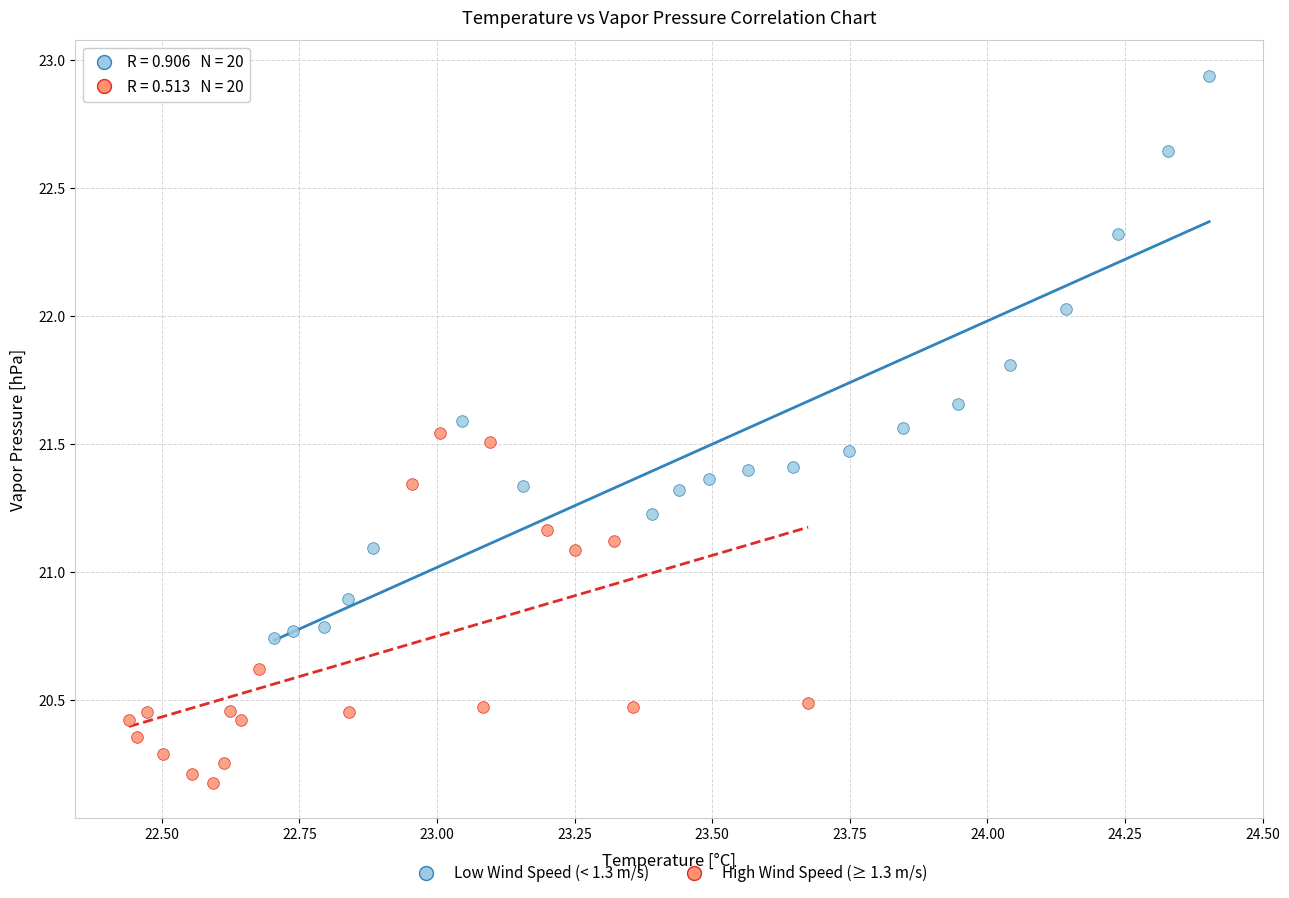

Which series reaches the maximum Y coordinate?

Low Wind Speed (< 1.3 m/s)